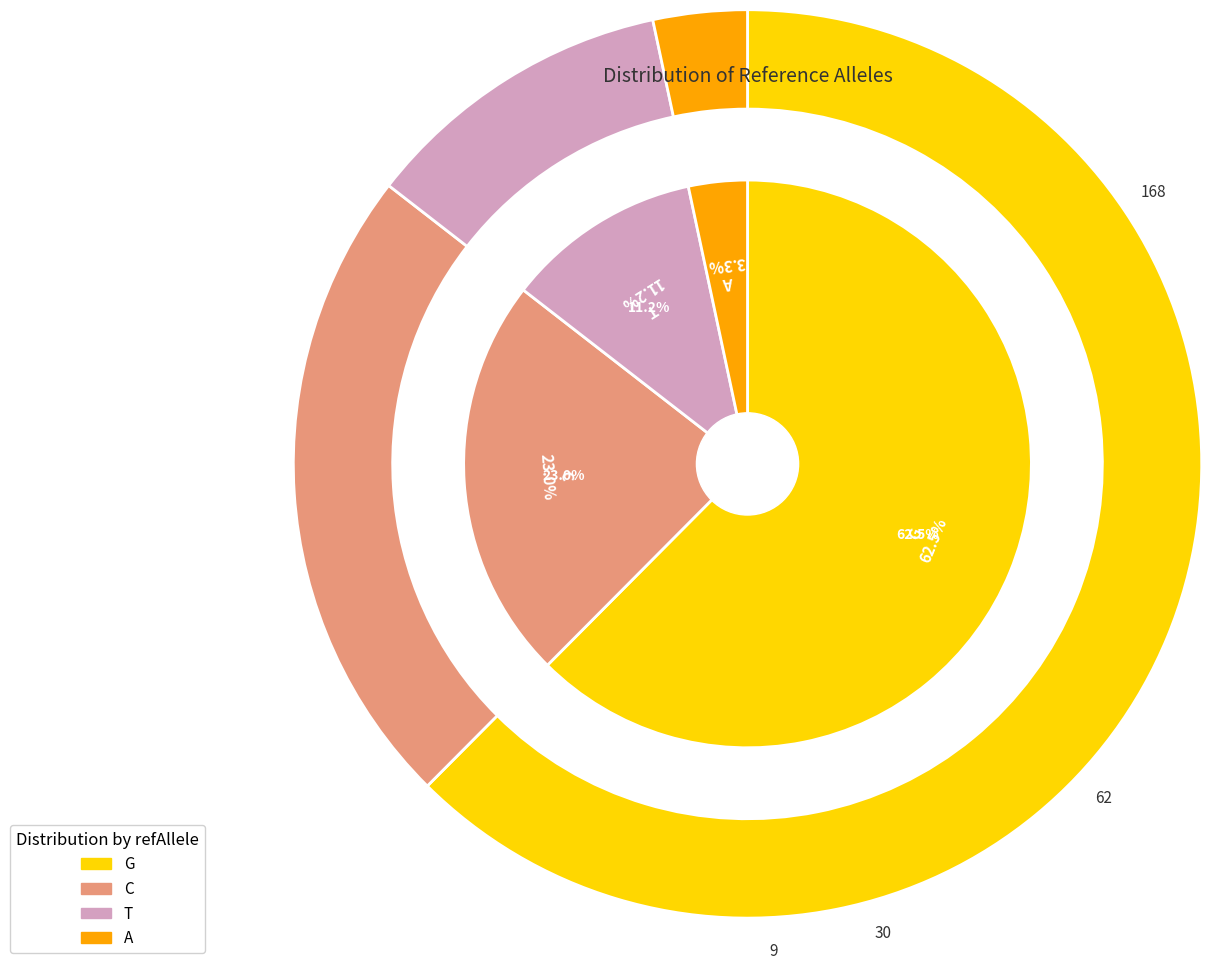

How many segments does this pie chart have?

4